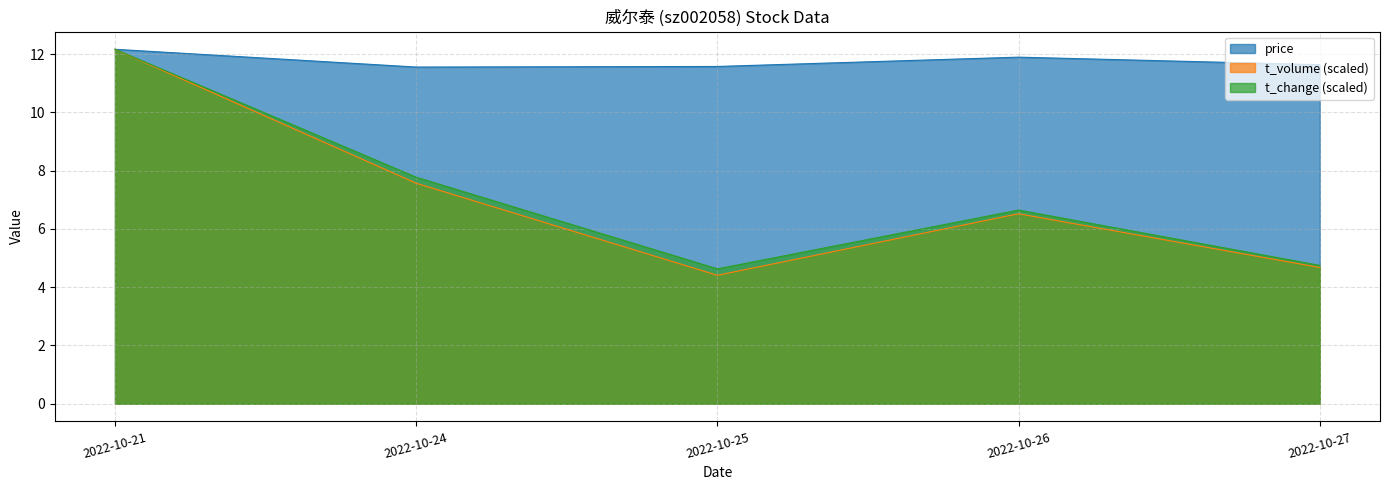

At which category is the sum across all series the highest?

2022-10-21